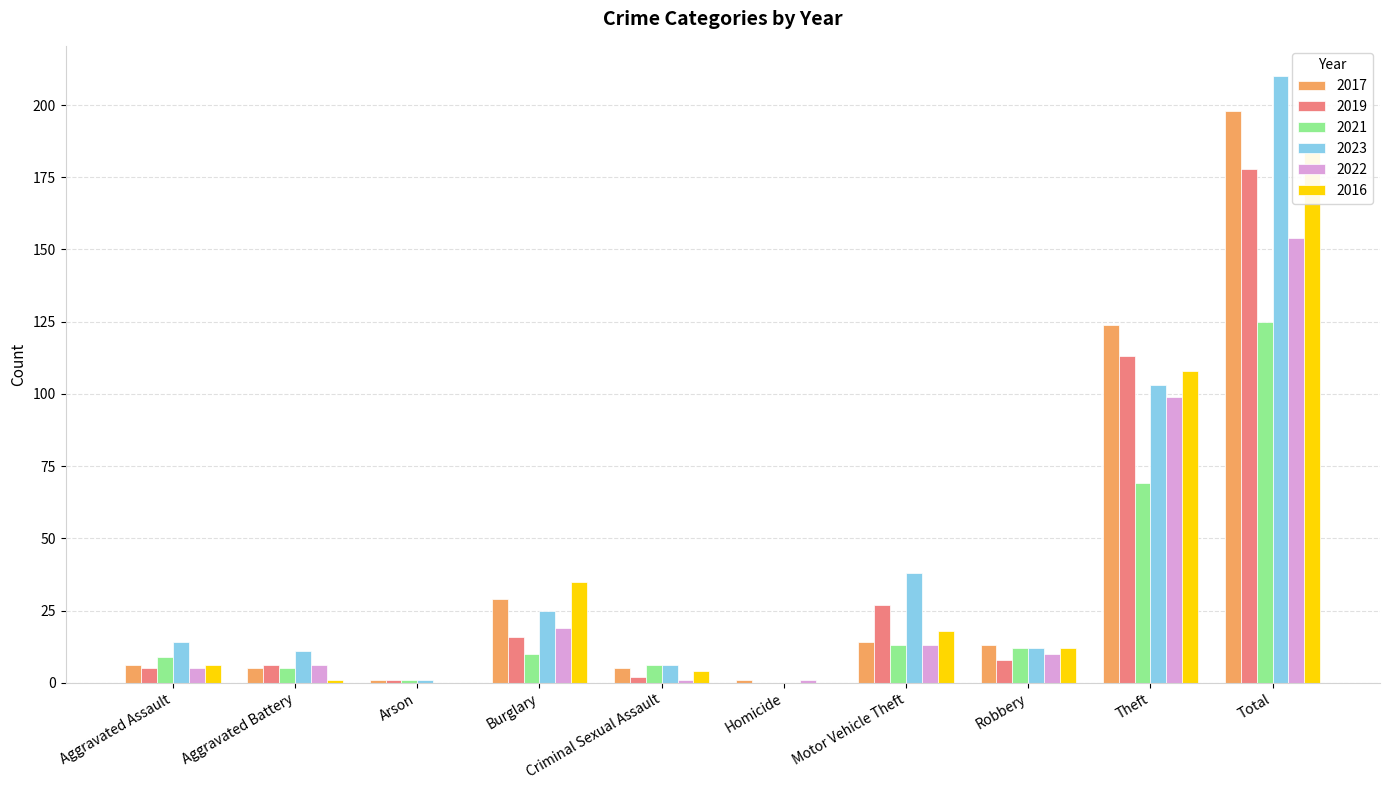

What is the value of the 2023 bar at the 2nd from the left?

11